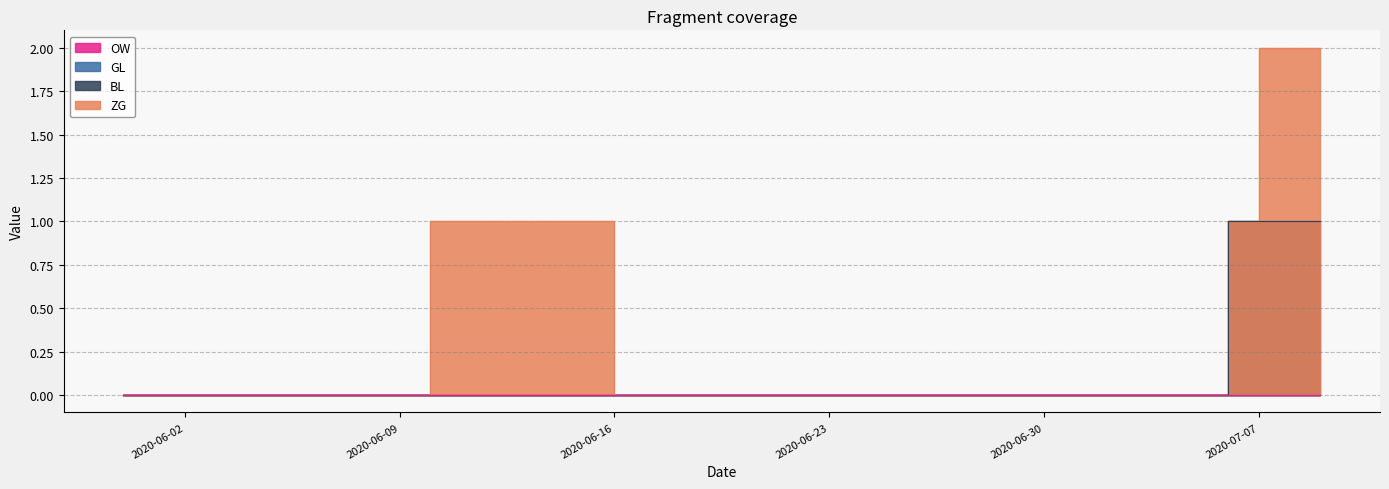

Which category has the lowest value in the BL series?

2020-06-02